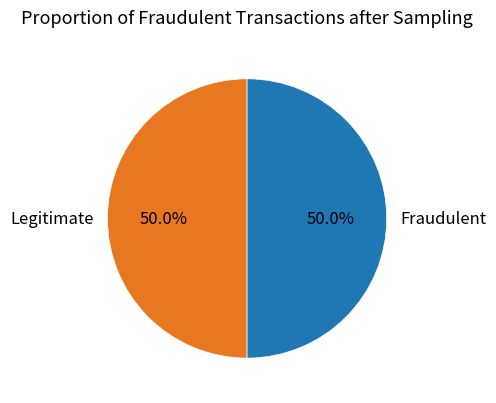

What portion of the pie excludes Legitimate?

50.0%